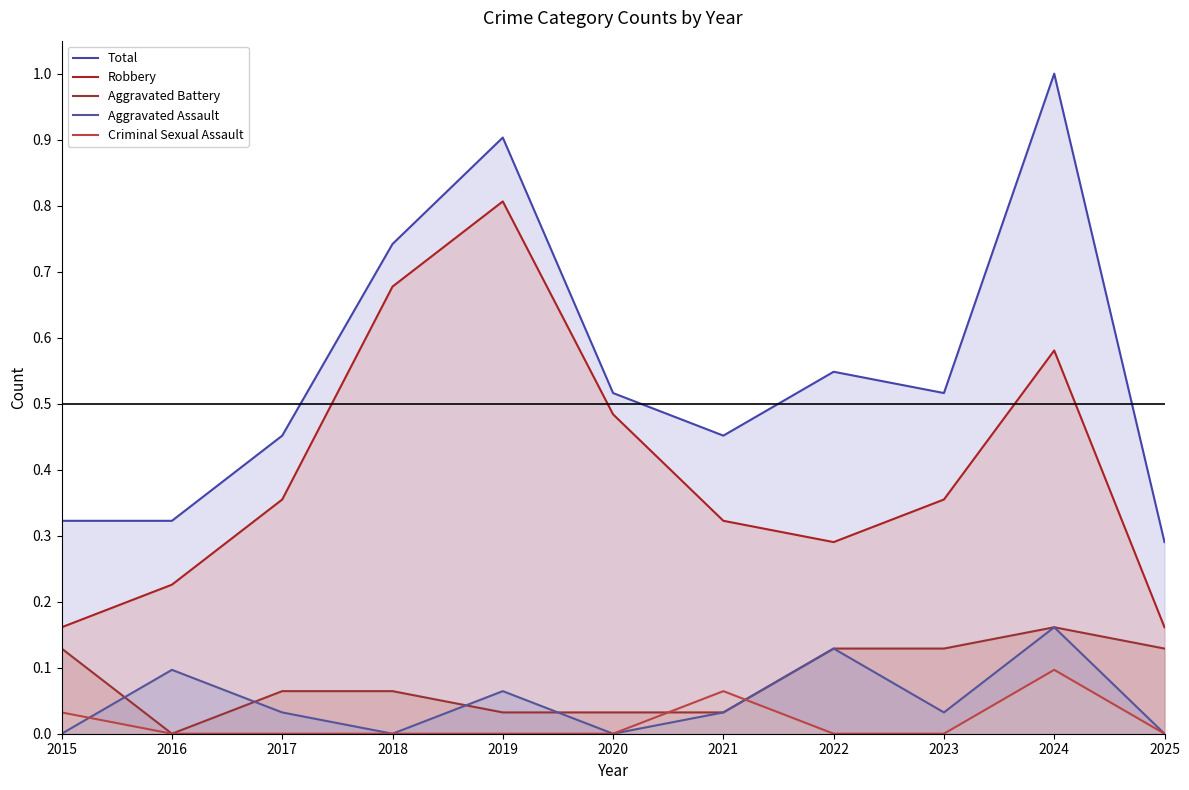

What is the difference between the maximum and minimum values in the Aggravated Battery series?

0.2